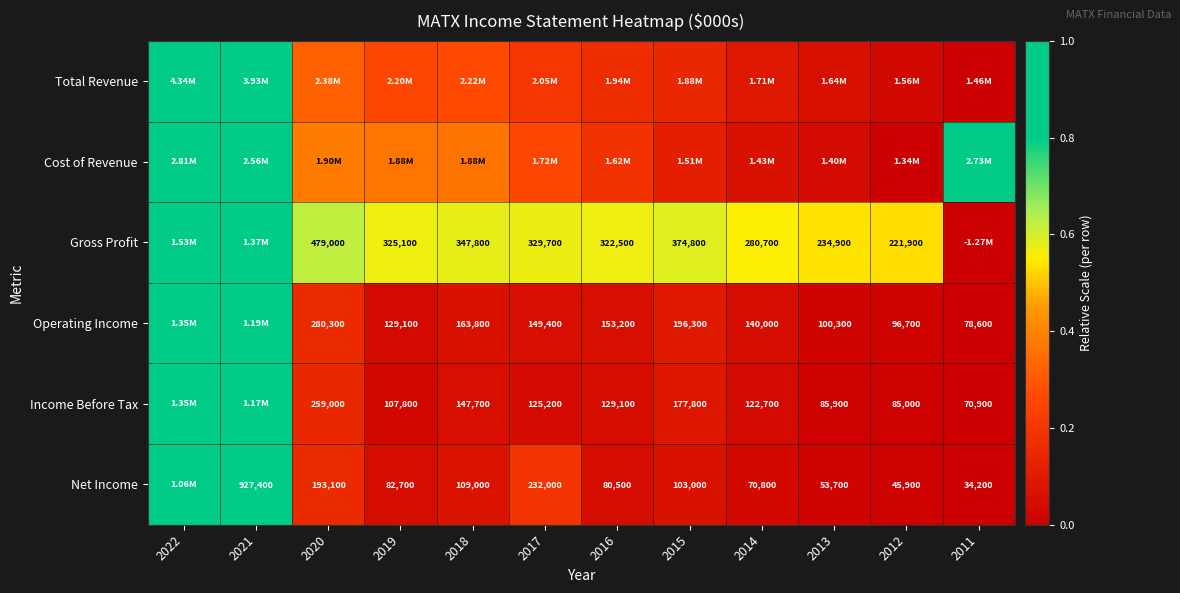

Which has a higher value, 2018 or 2013?

2018